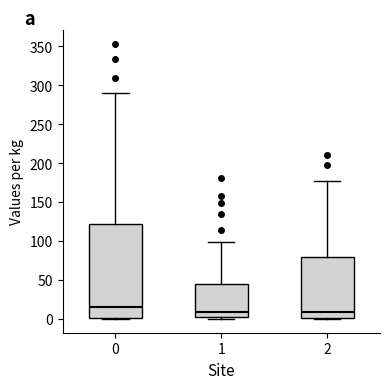

Reading left to right, read every box against the y-axis: the position of its median line, the range the box covers, and the ends of its whiskers. The values are not printed on the chart, so give them approximately, as read against the axis.

0: median 15, box 0 to 120, whiskers 0 to 290
1: median 10, box 5 to 45, whiskers 0 to 100
2: median 10, box 0 to 80, whiskers 0 to 175